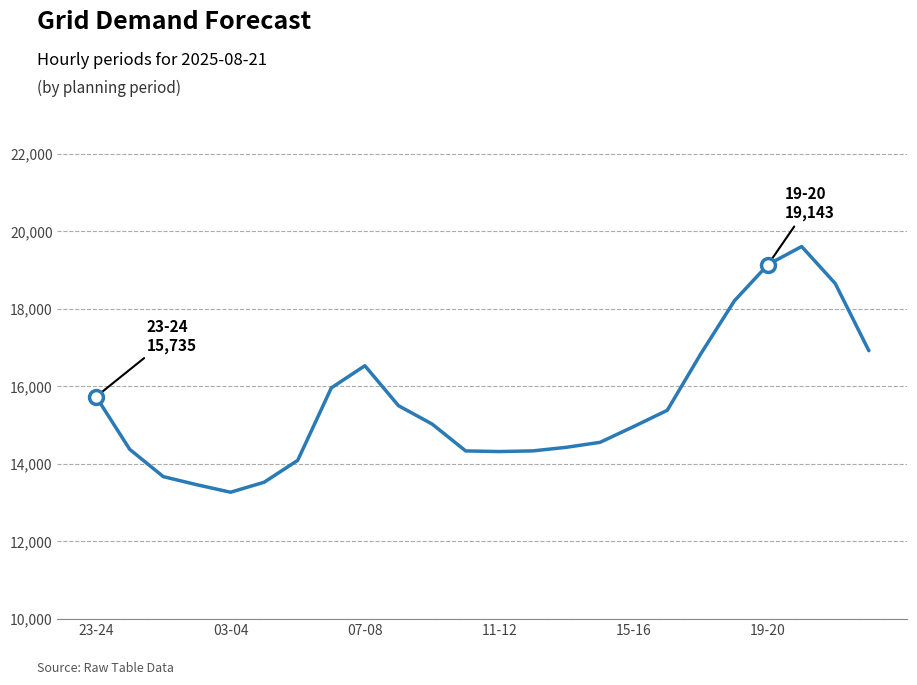

What is the minimum value shown in the chart?

13270